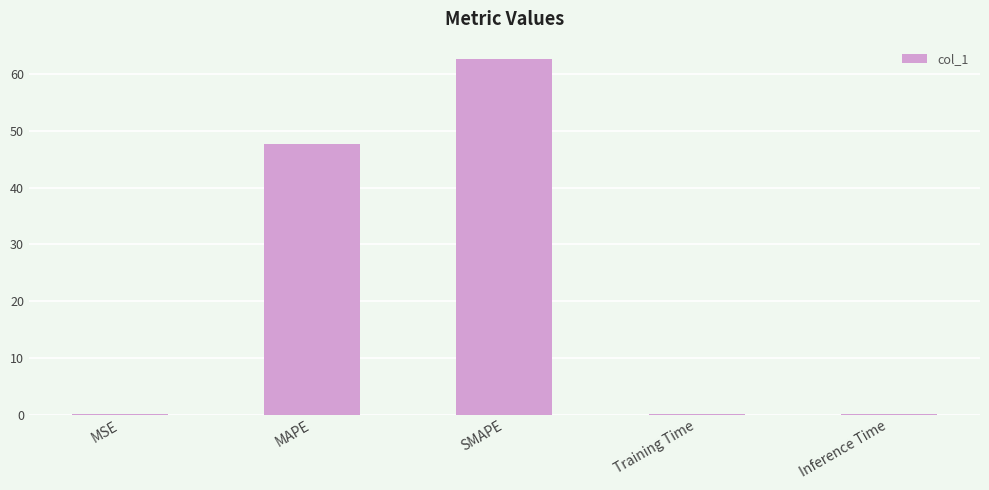

Are the bars horizontal?

No